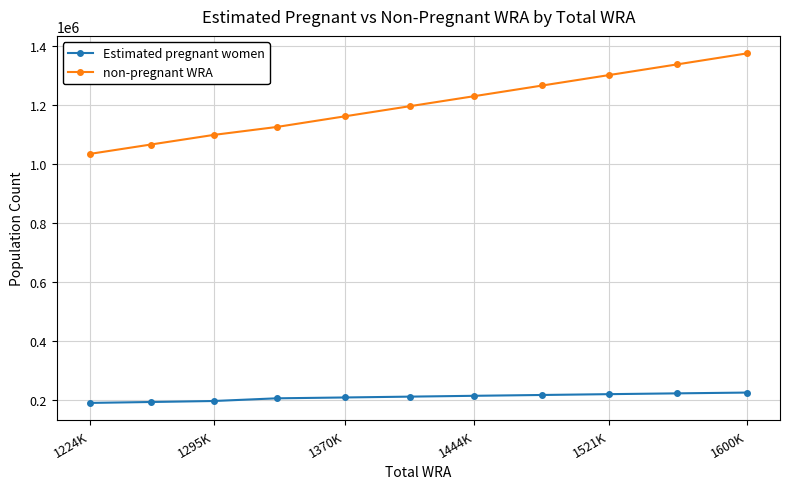

True or false: non-pregnant WRA has more than 1 interior local peaks.

False